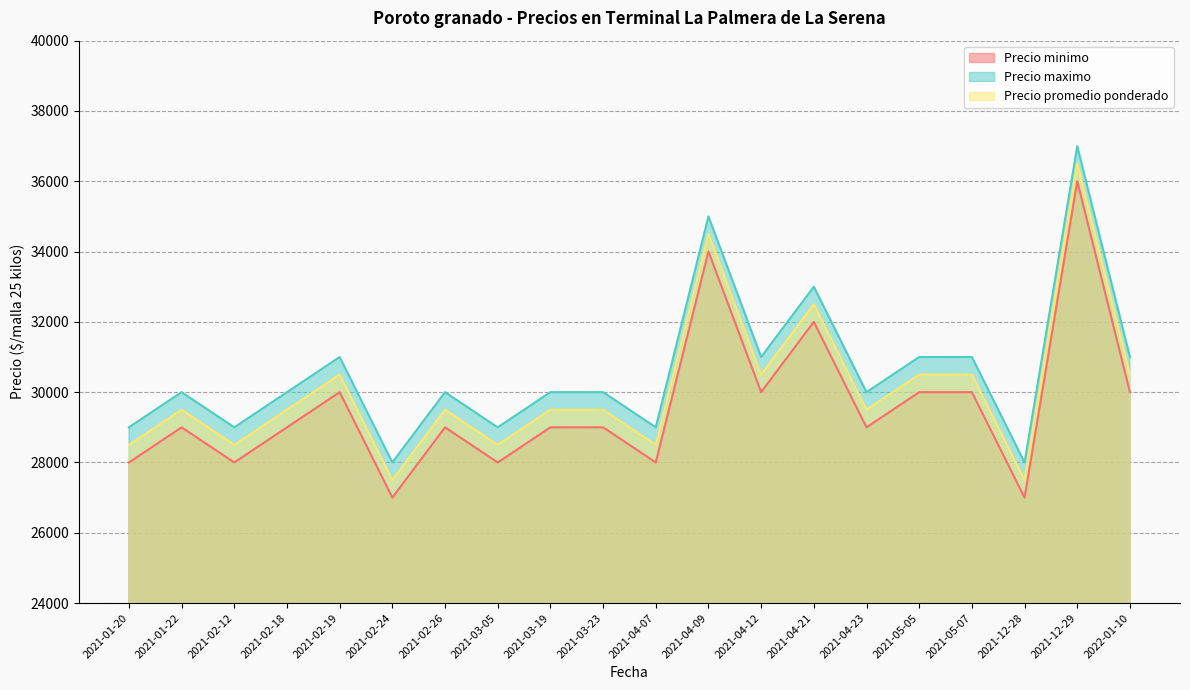

At which category does the chart reach its minimum across all series?

2021-02-24